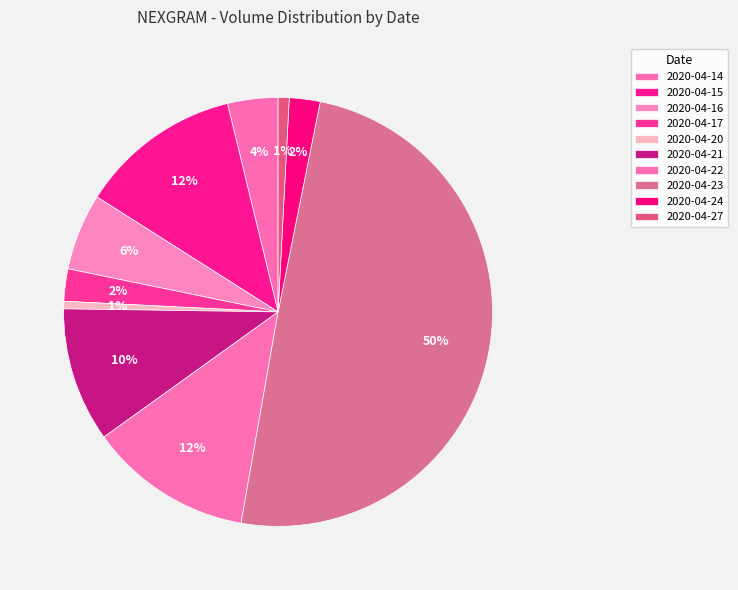

How many segments does this pie chart have?

10